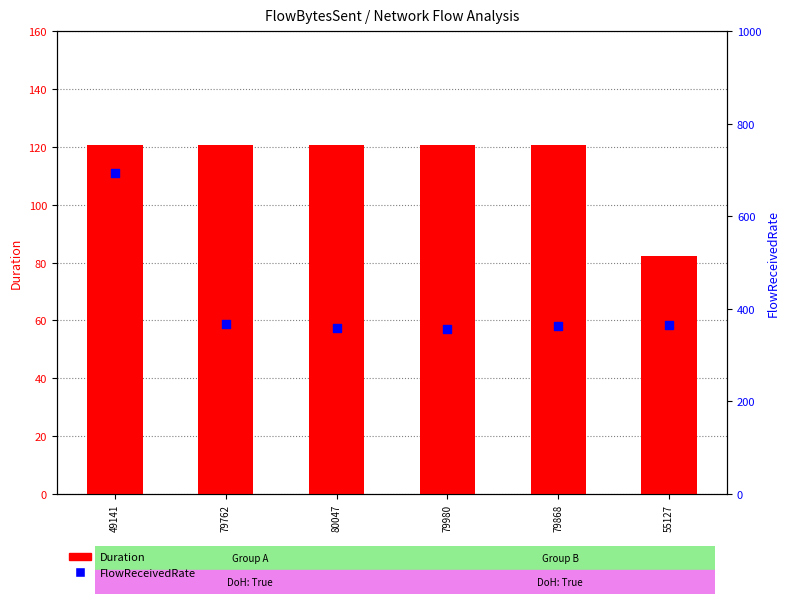

Which series has the widest spread of Y values?

FlowReceivedRate